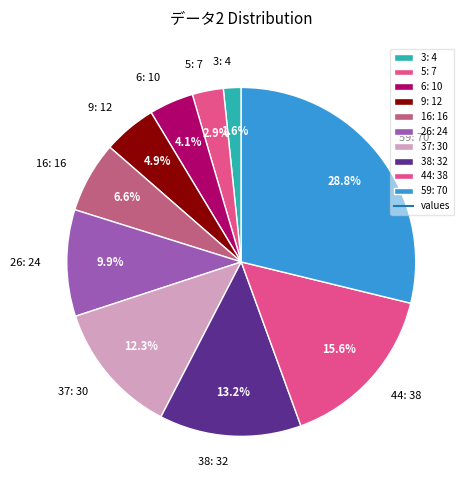

Which slice is the smallest?

3: 4